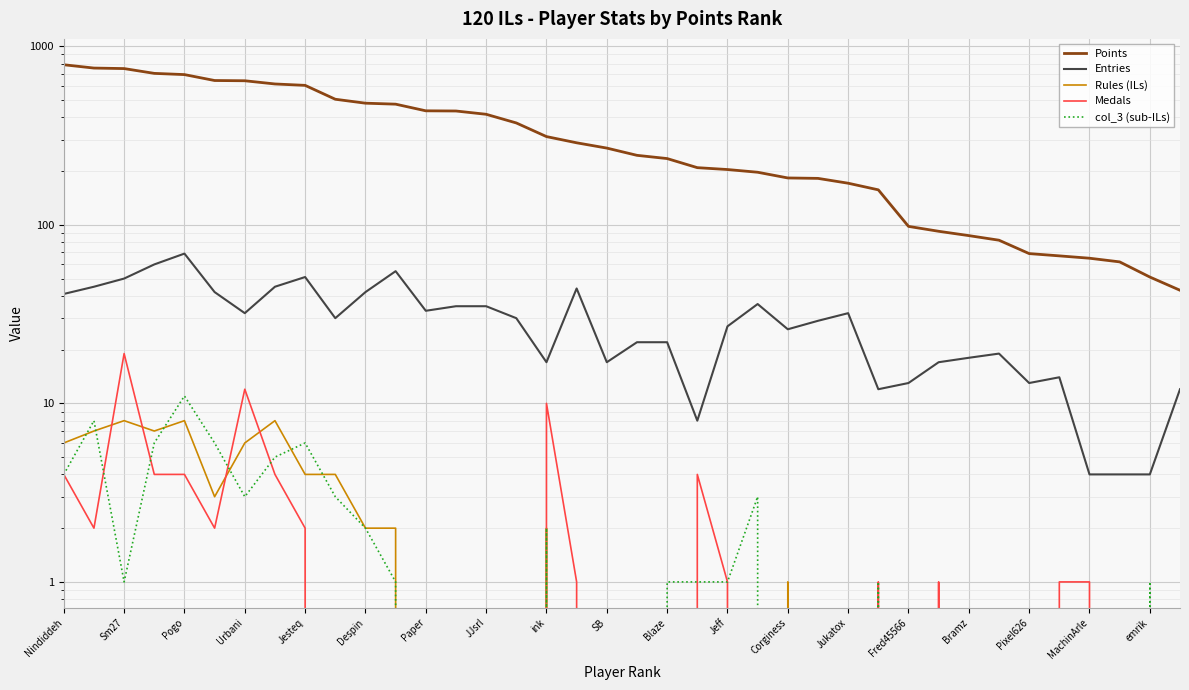

Between JJsrl and 36, which series saw the biggest shift?

Points